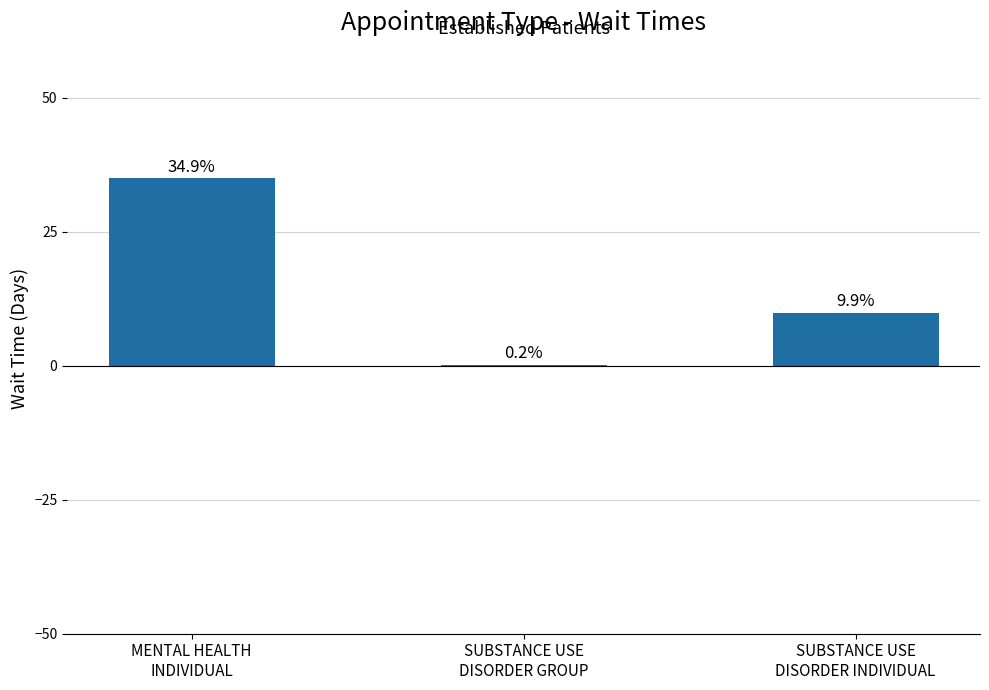

Reading left to right, extract all data points from this chart.

MENTAL HEALTH
INDIVIDUAL=34.9	SUBSTANCE USE
DISORDER GROUP=0.2	SUBSTANCE USE
DISORDER INDIVIDUAL=9.9